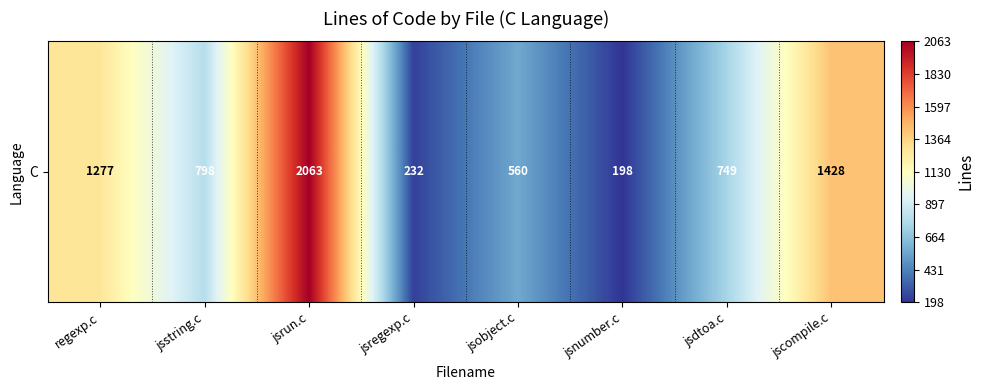

The chart shows a value of 809 at jsrun.c. True or false?

False